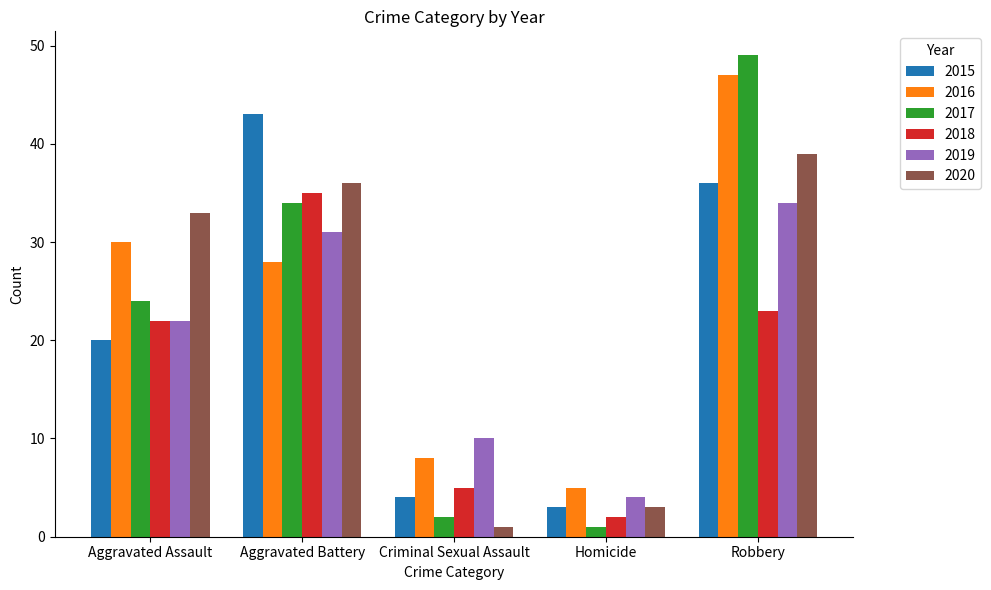

What is the smallest value displayed?

1